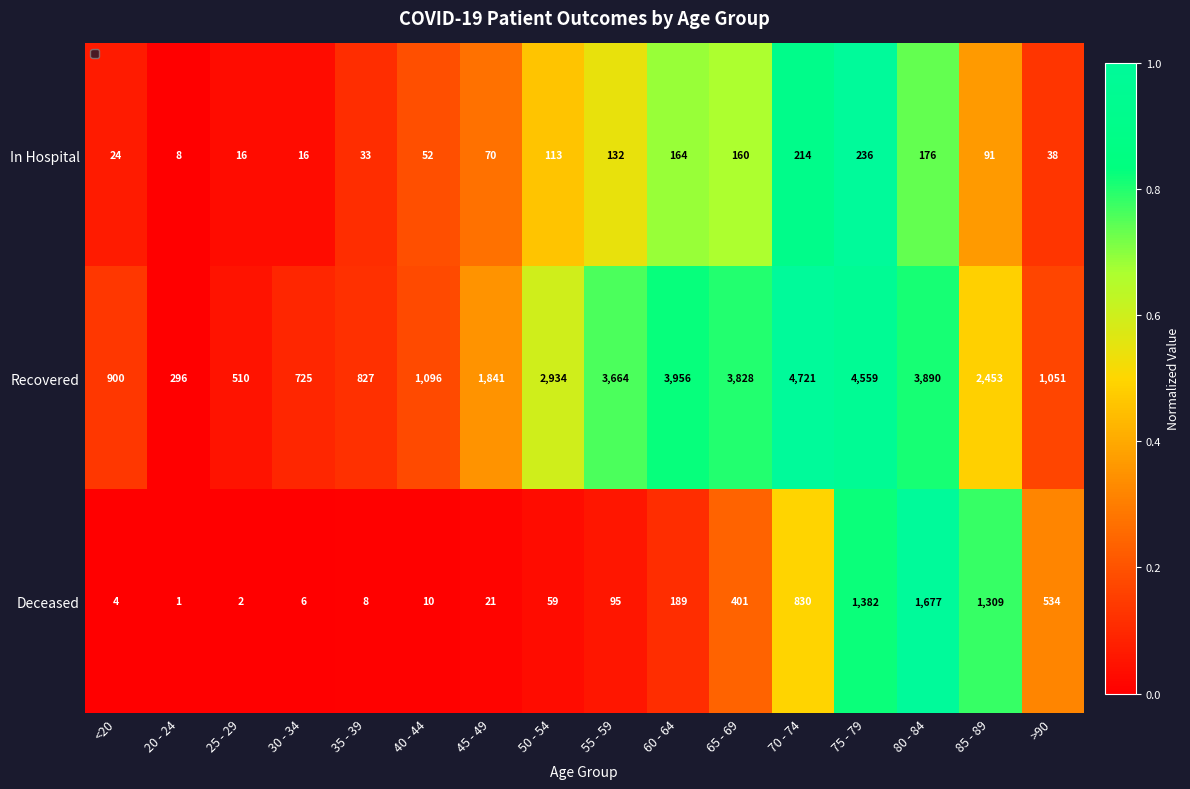

What is the spread (max minus min) of values at >90?

1013